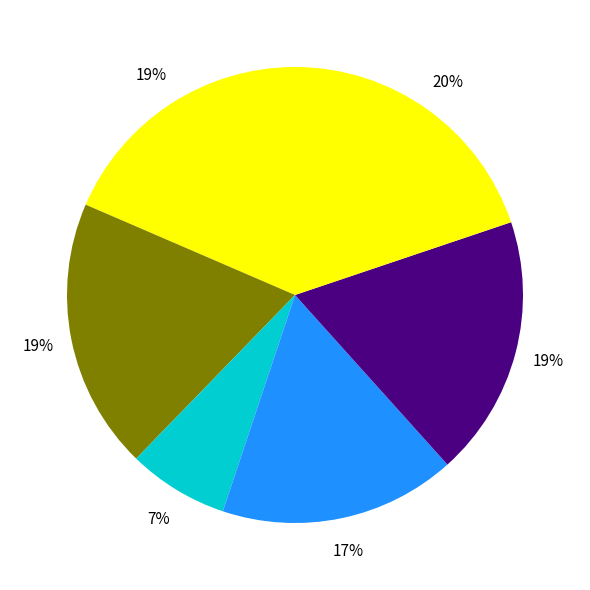

Count the number of slices in the pie.

6